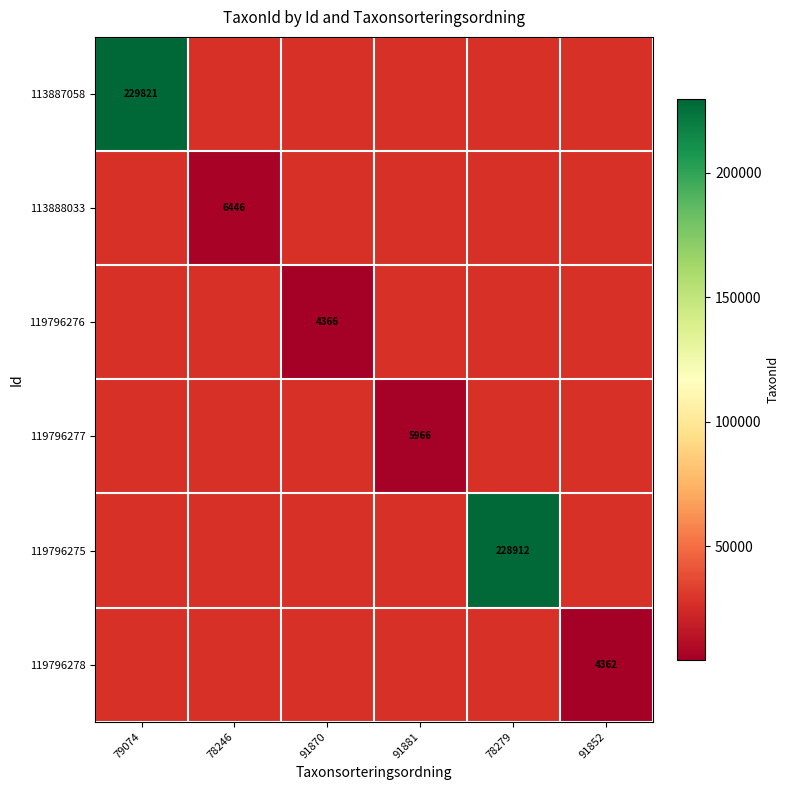

The value of 119796276 at 91870 is 4366. True or false?

True